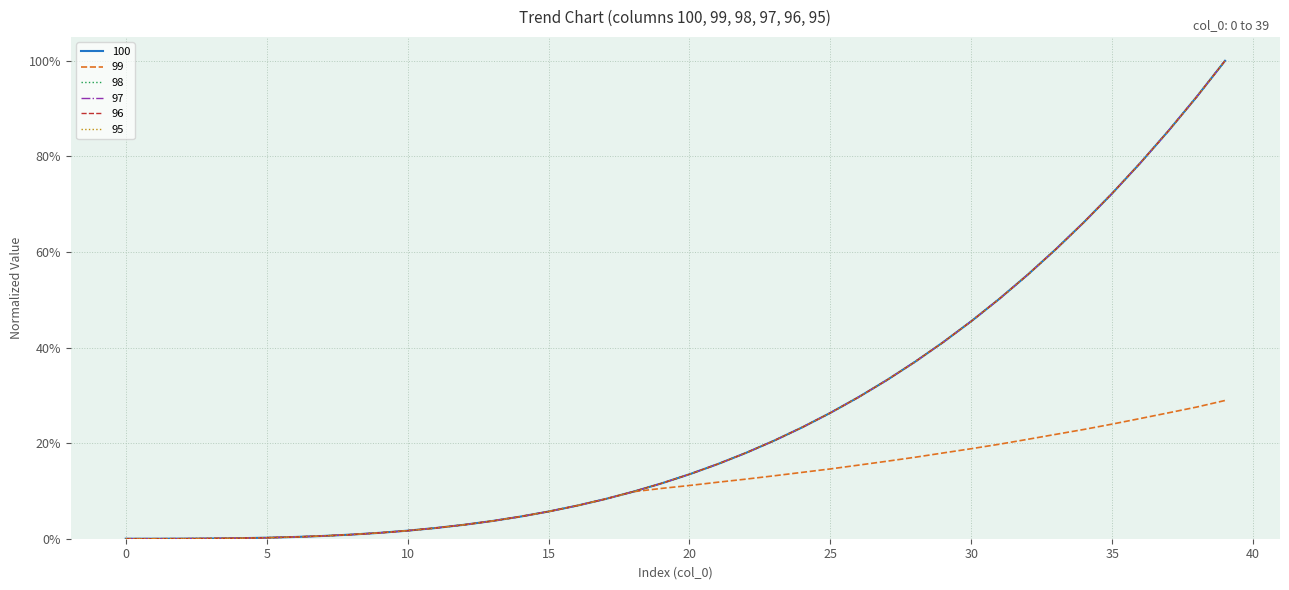

True or false: 97 and 100 intersect in this chart.

False